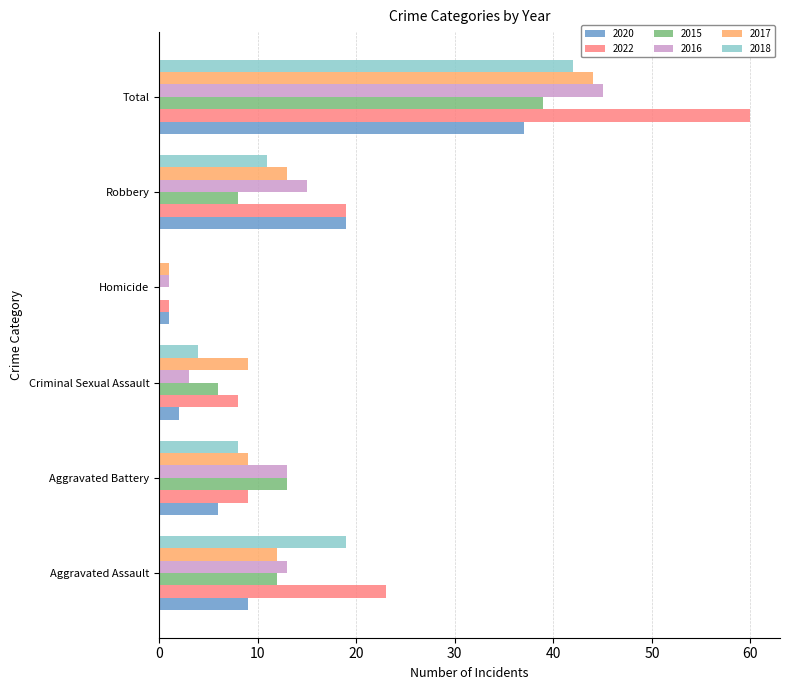

The 2015 series shows 27 at Homicide. True or false?

False